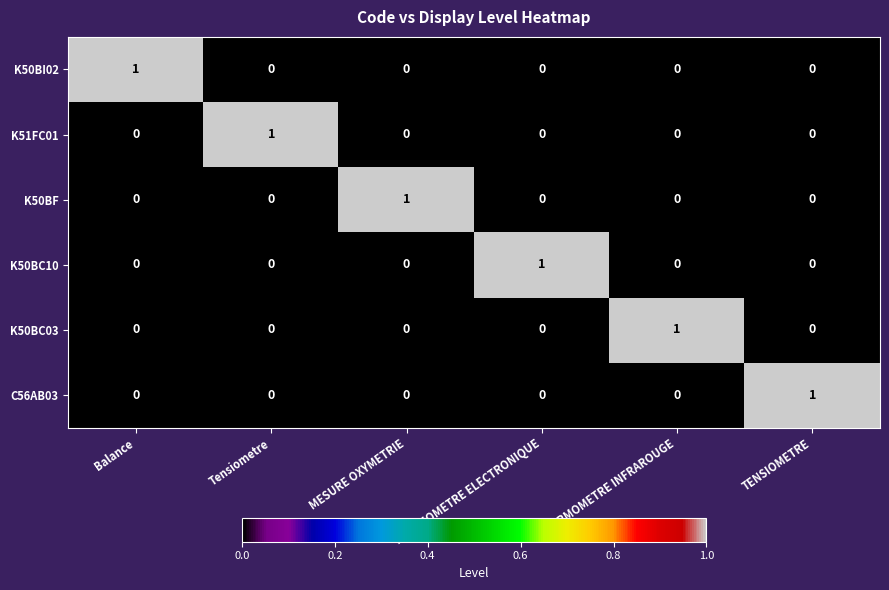

At how many categories does at least one series exceed 0?

6